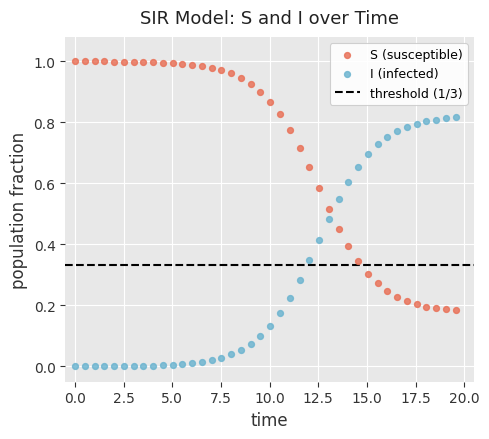

Which series reaches the maximum Y coordinate?

S (susceptible)